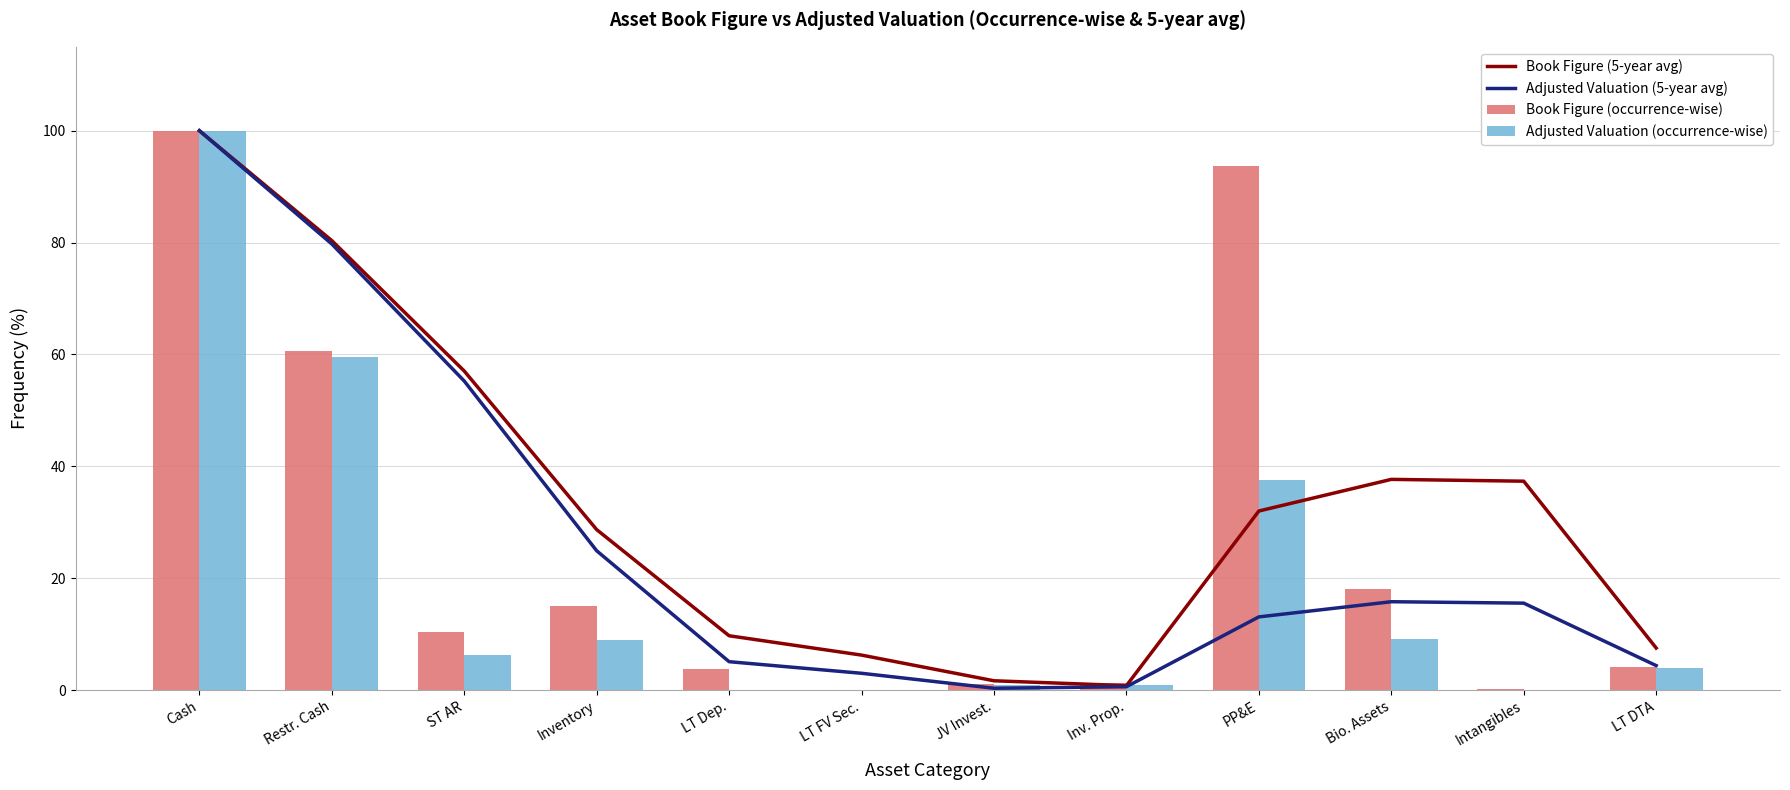

How many data points in Adjusted Valuation (occurrence-wise) are above 6?

6